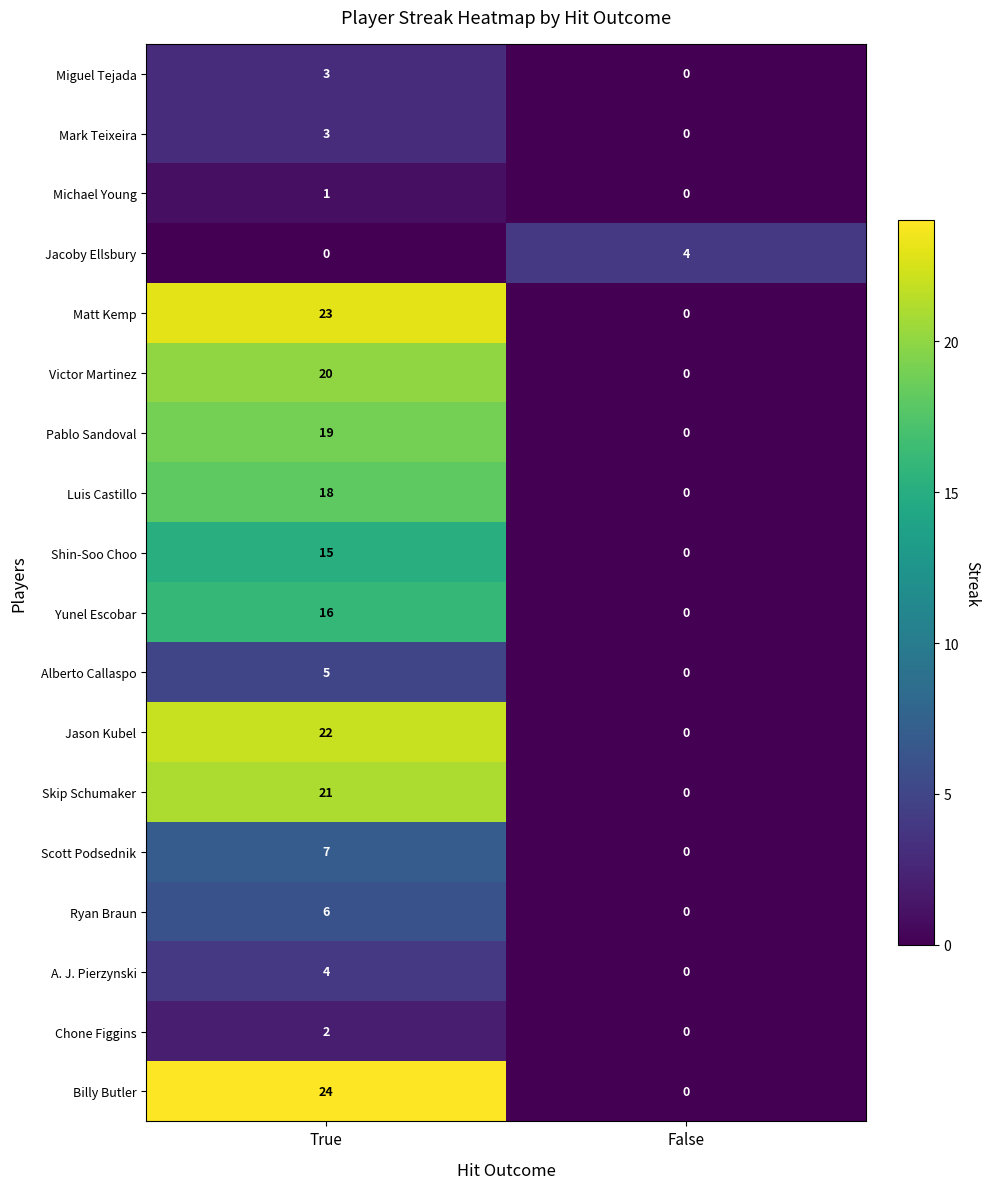

Which series has the largest range (max minus min)?

Billy Butler